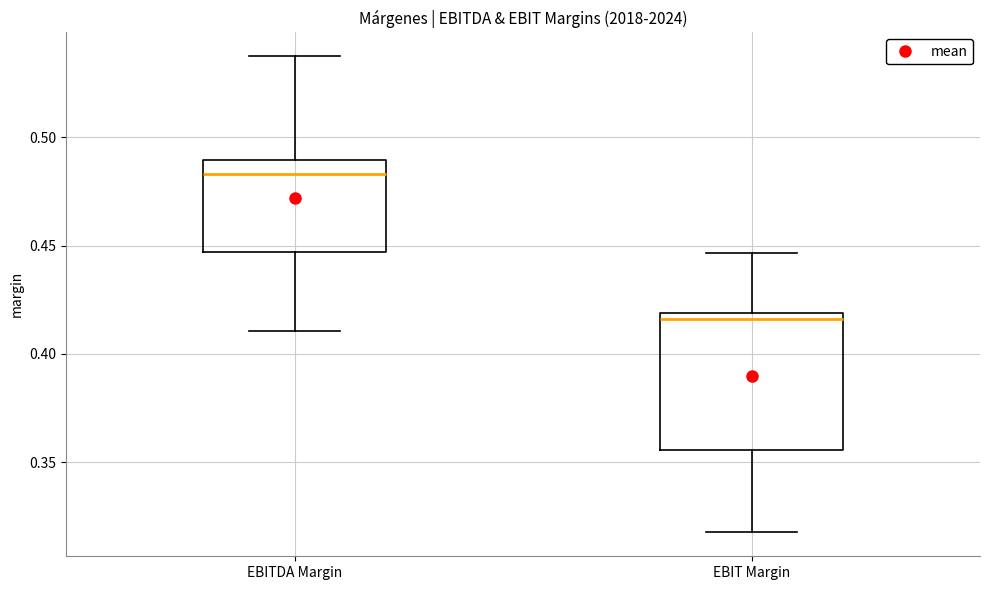

Which box's median line is the lowest?

EBIT Margin